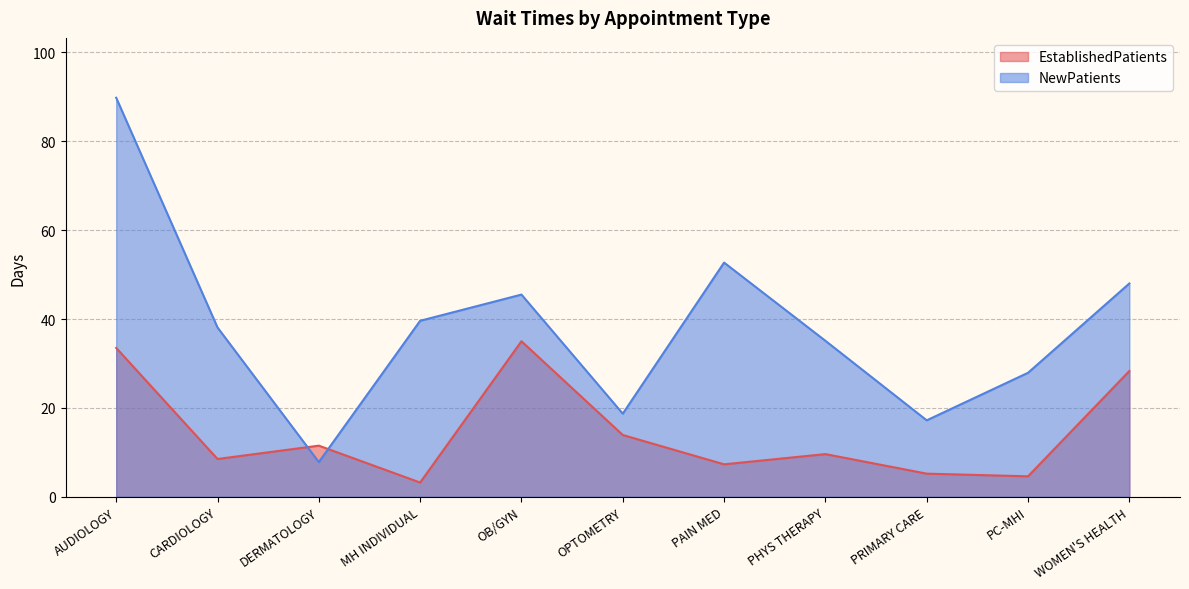

What is the average value of the EstablishedPatients series?

14.6